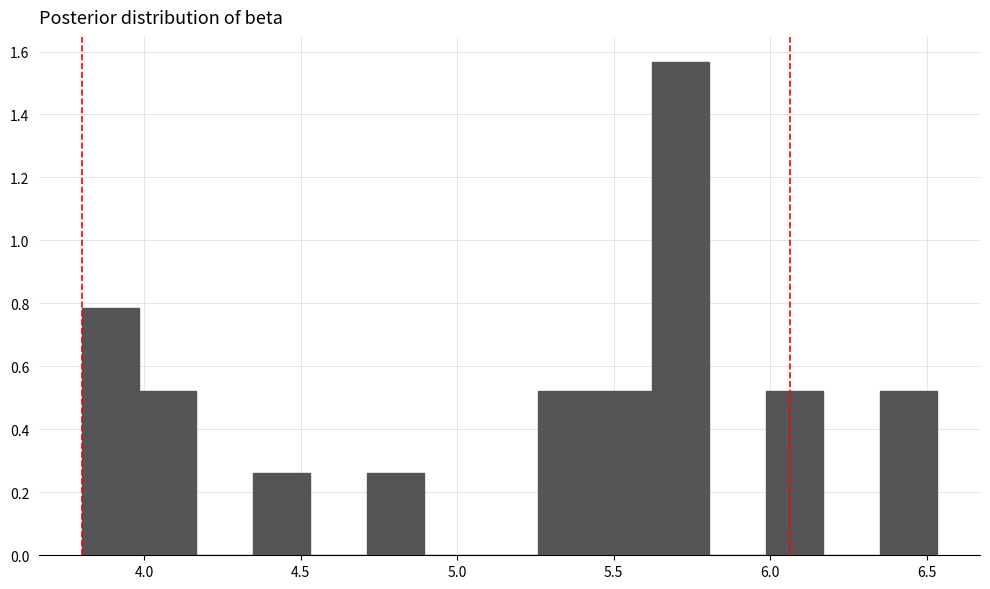

Around what value on the x-axis is the tallest bar? Give the approximate position of its centre, as read against the axis.

5.70